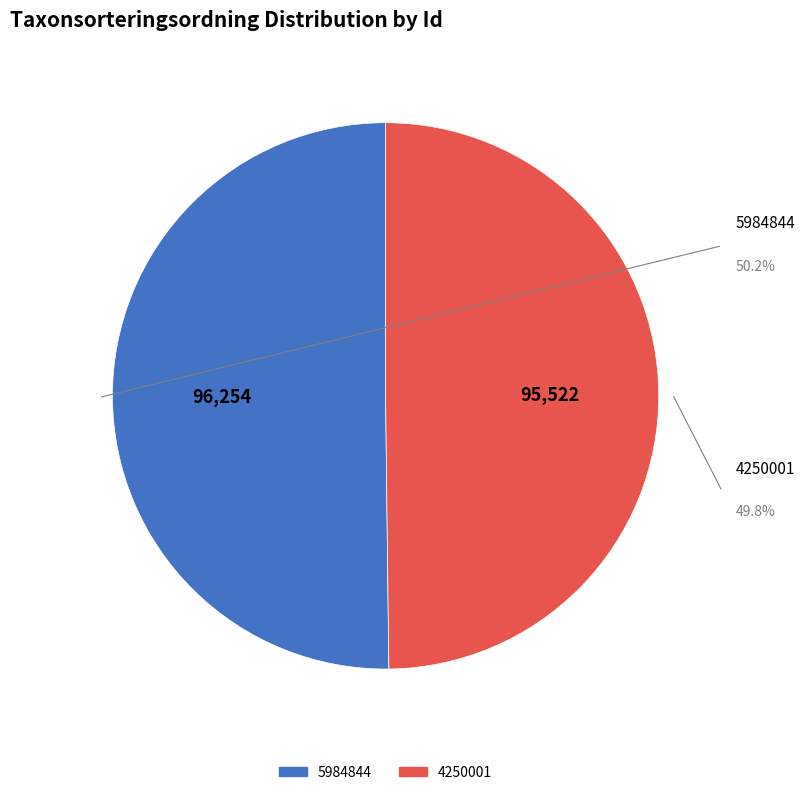

What is the ratio of the value at 5984844 to the value at 4250001?

1.0